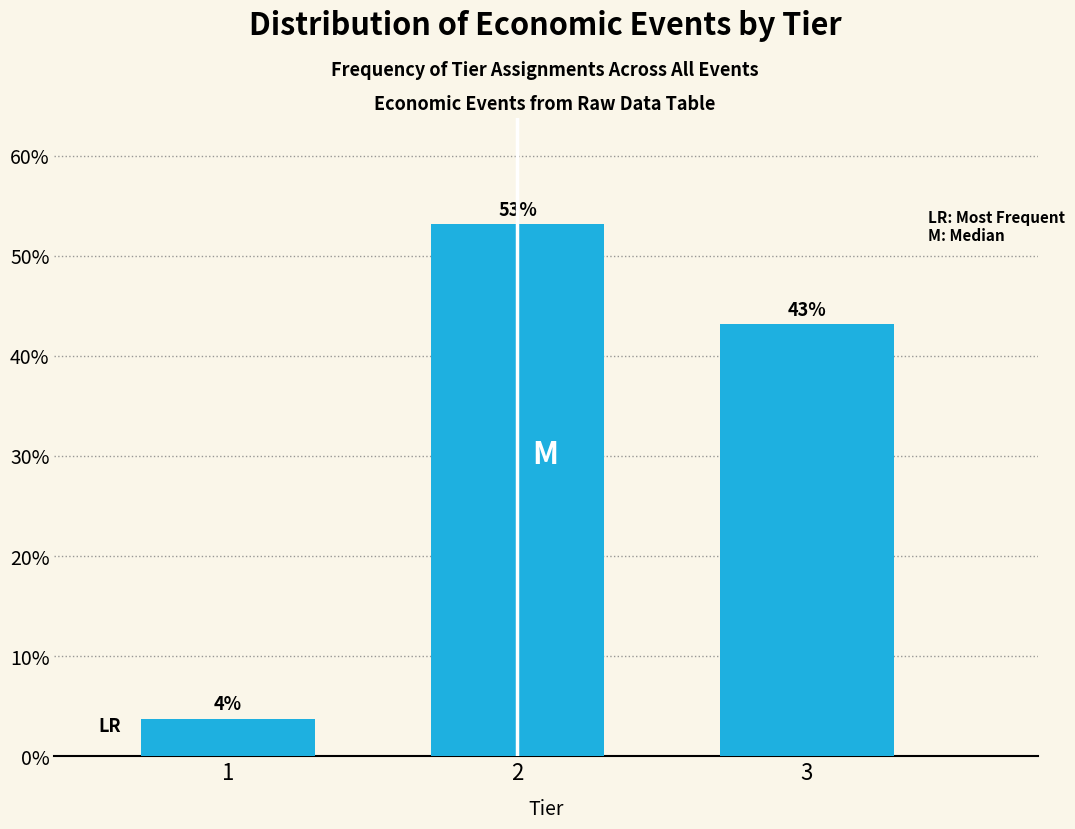

Rank the categories by value from lowest to highest.

1, 3, 2